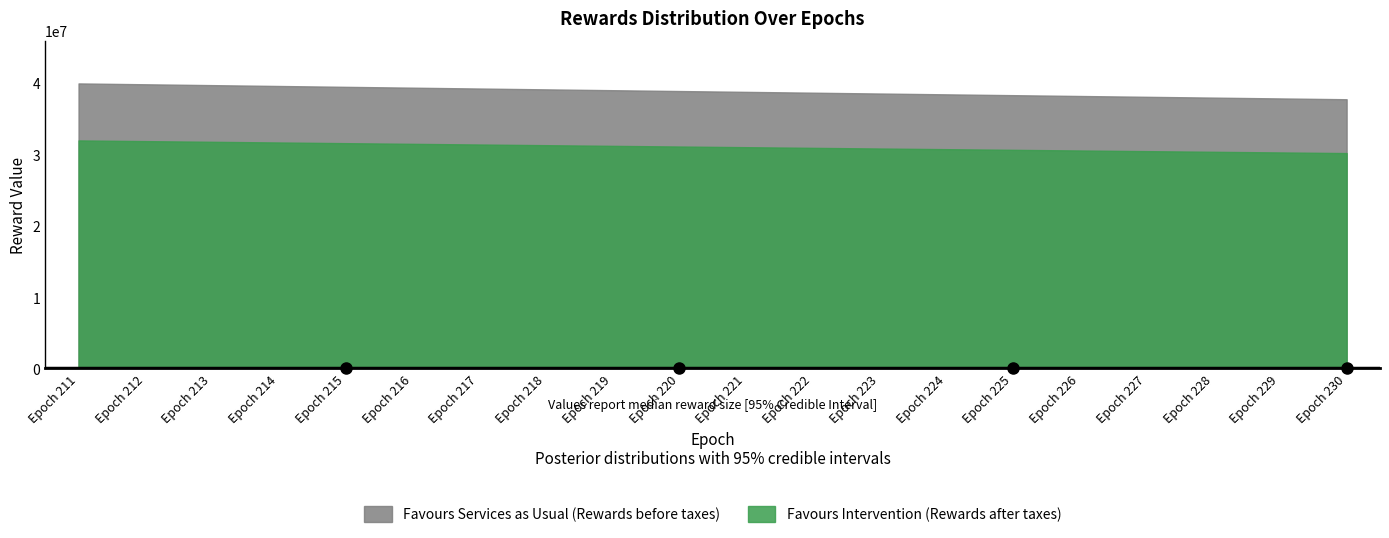

Does the chart have visible grid lines?

No